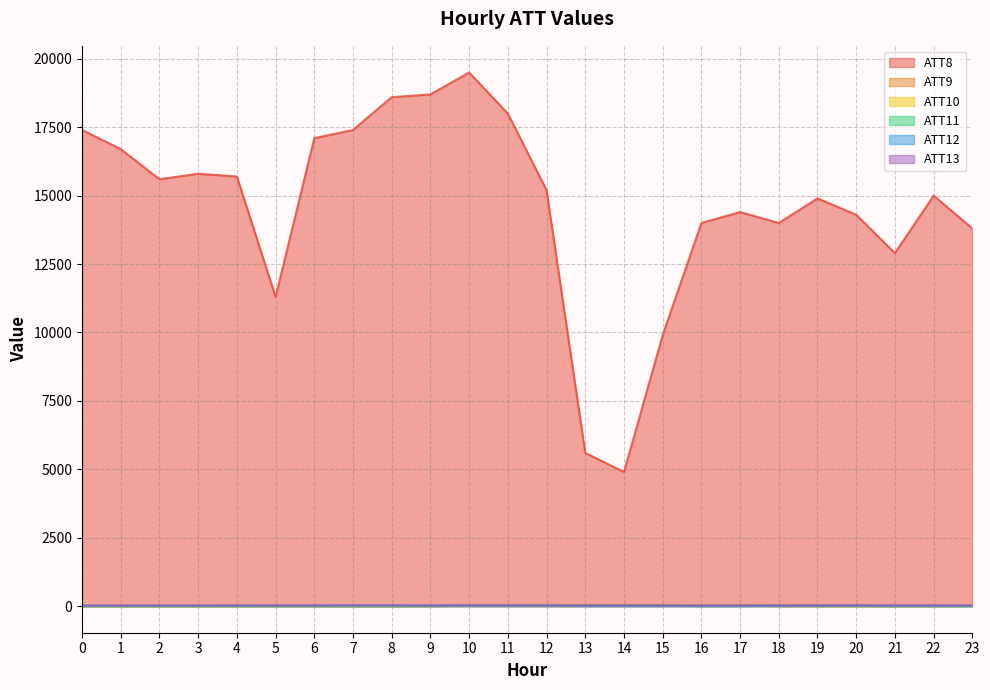

The ATT8 series shows 18700.0 at 9. True or false?

True